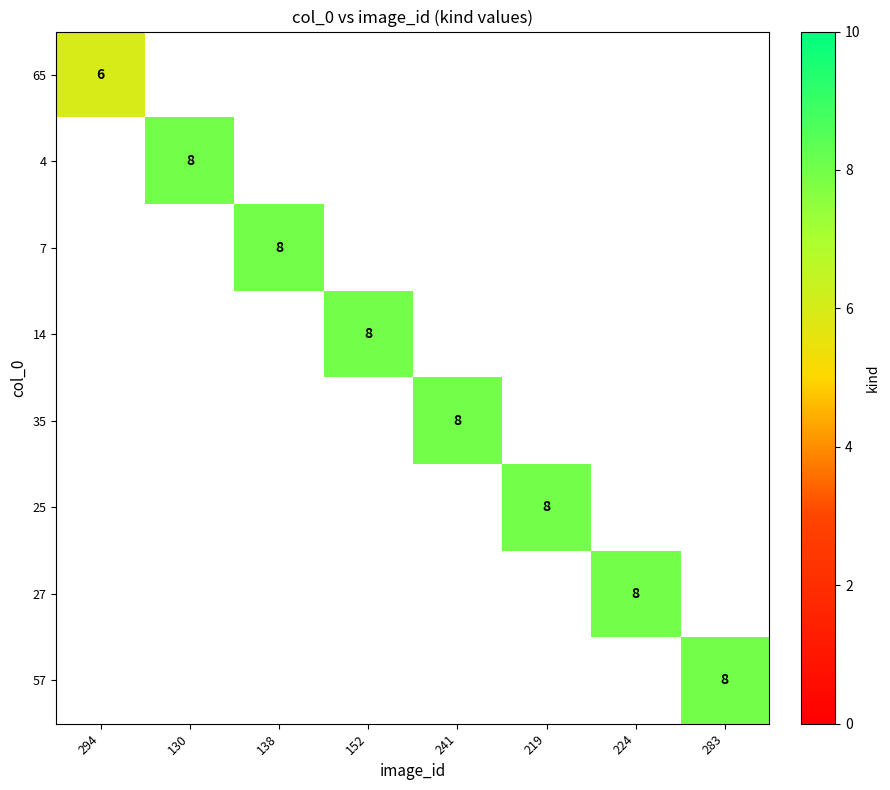

True or false: 4 has a value of 3 at 130.

False